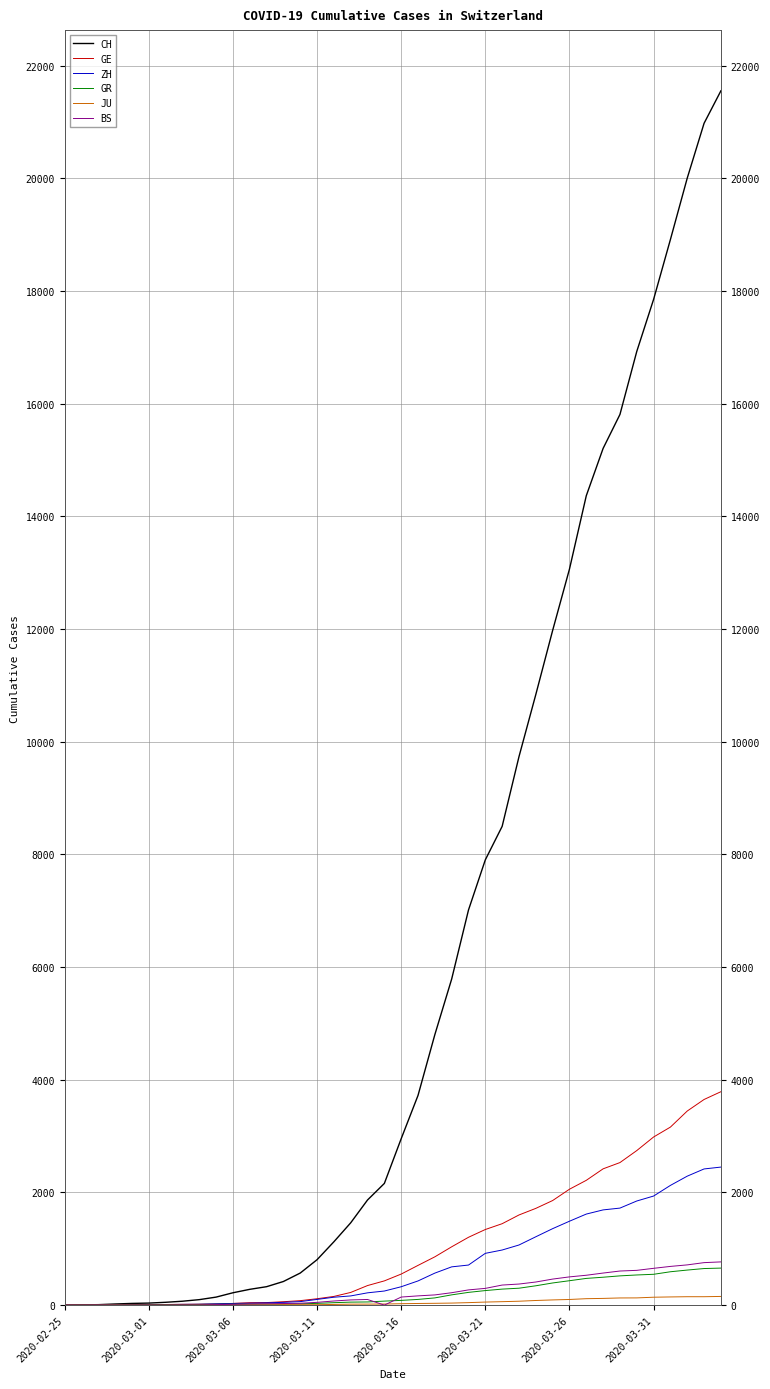

True or false: CH has more than 1 interior local peaks.

False